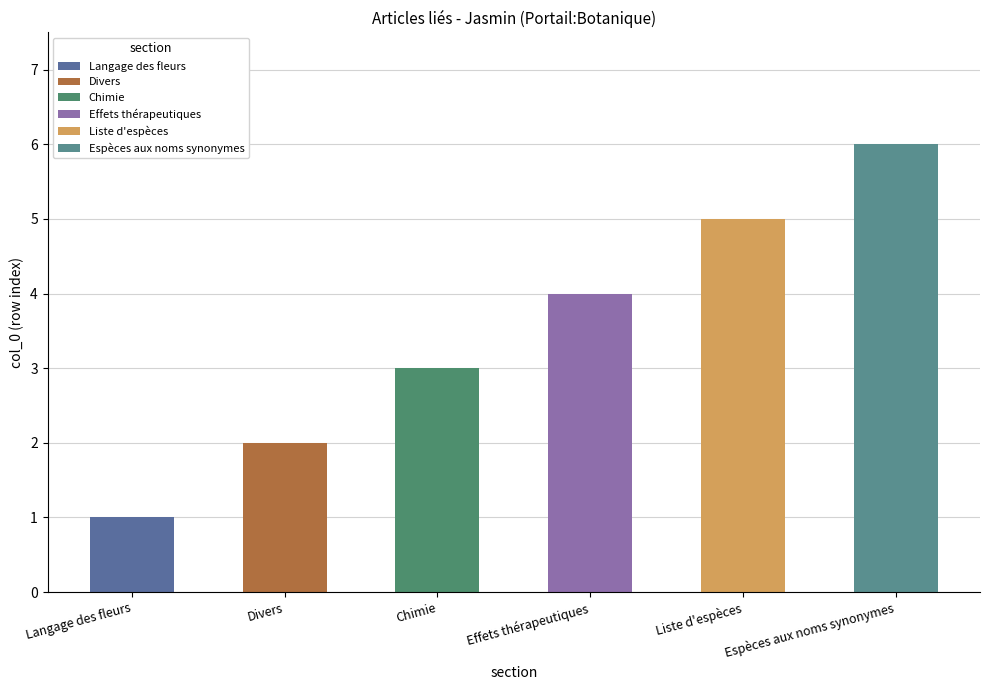

What is the sum of all values?

21